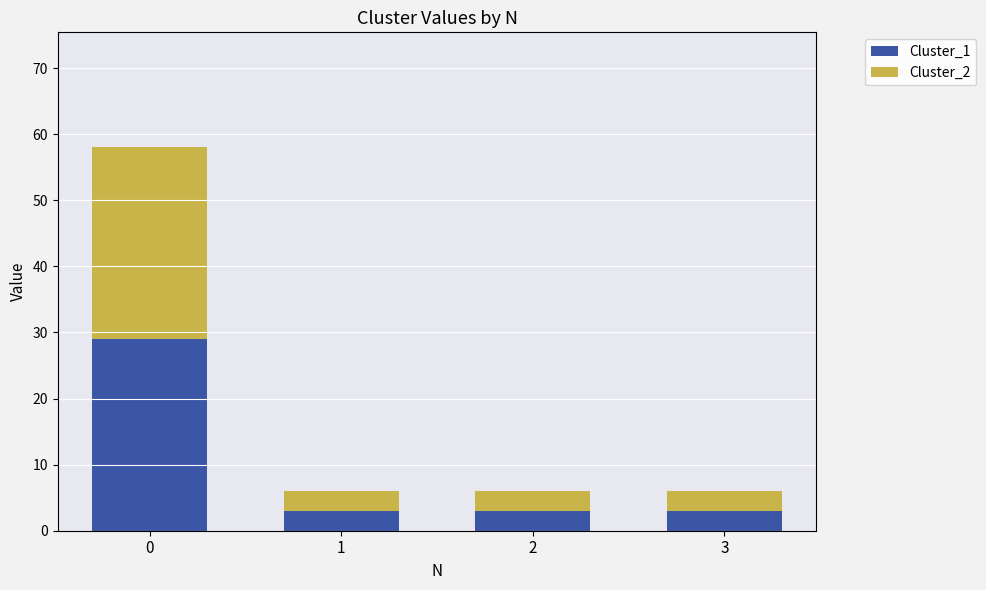

What is the sum of all Cluster_1 values?

38